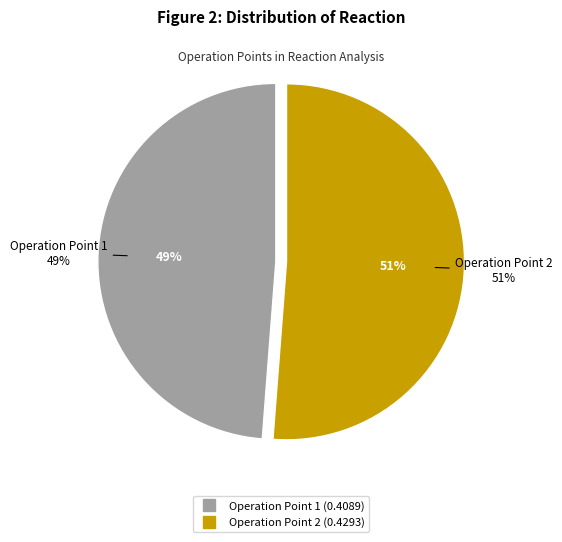

How many segments does this pie chart have?

2